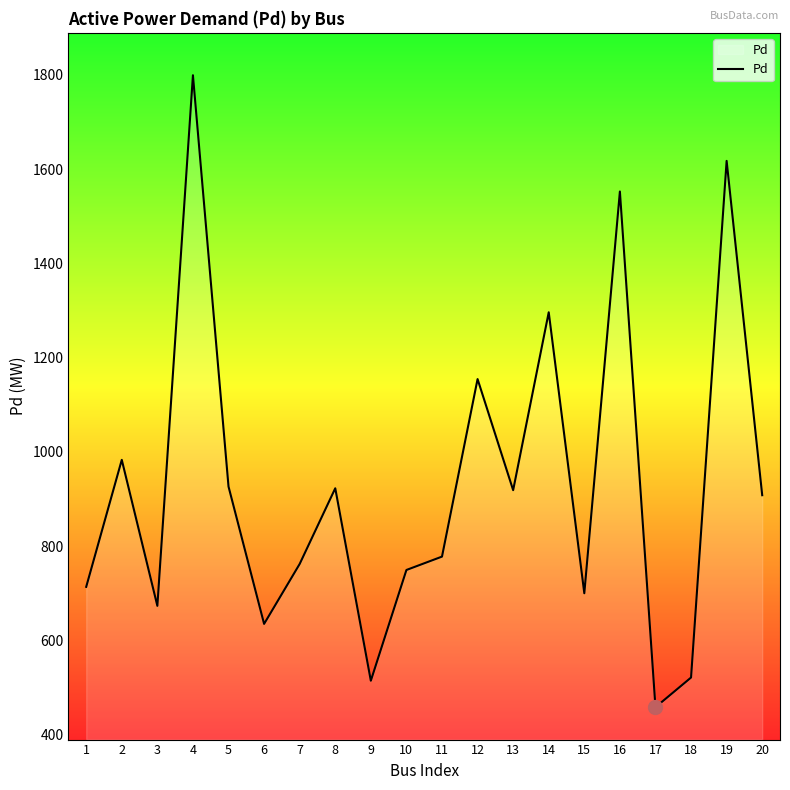

True or false: the data has more than 1 interior local peaks.

True